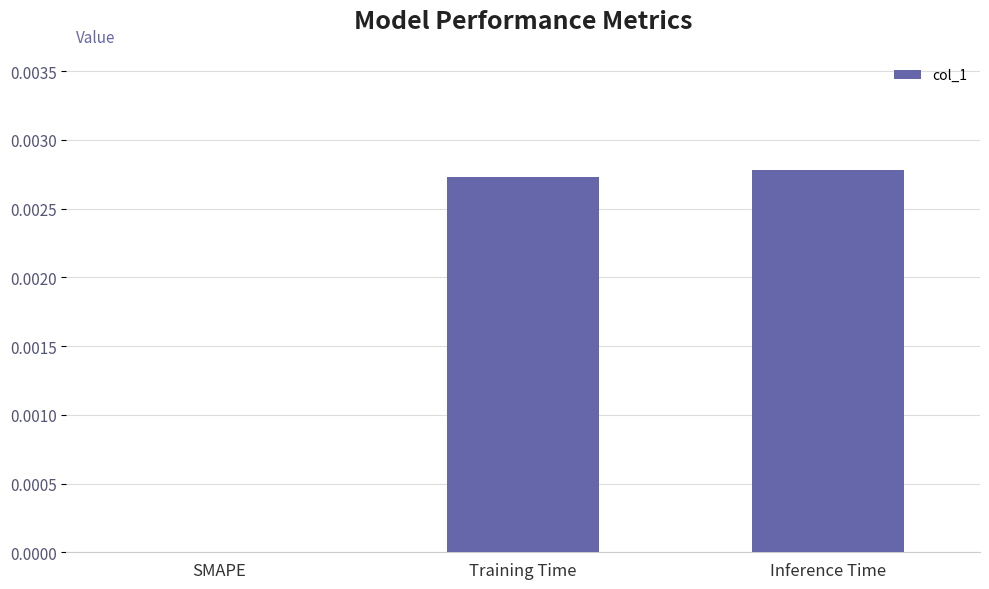

Is it true that the value at Inference Time is 0.0?

True